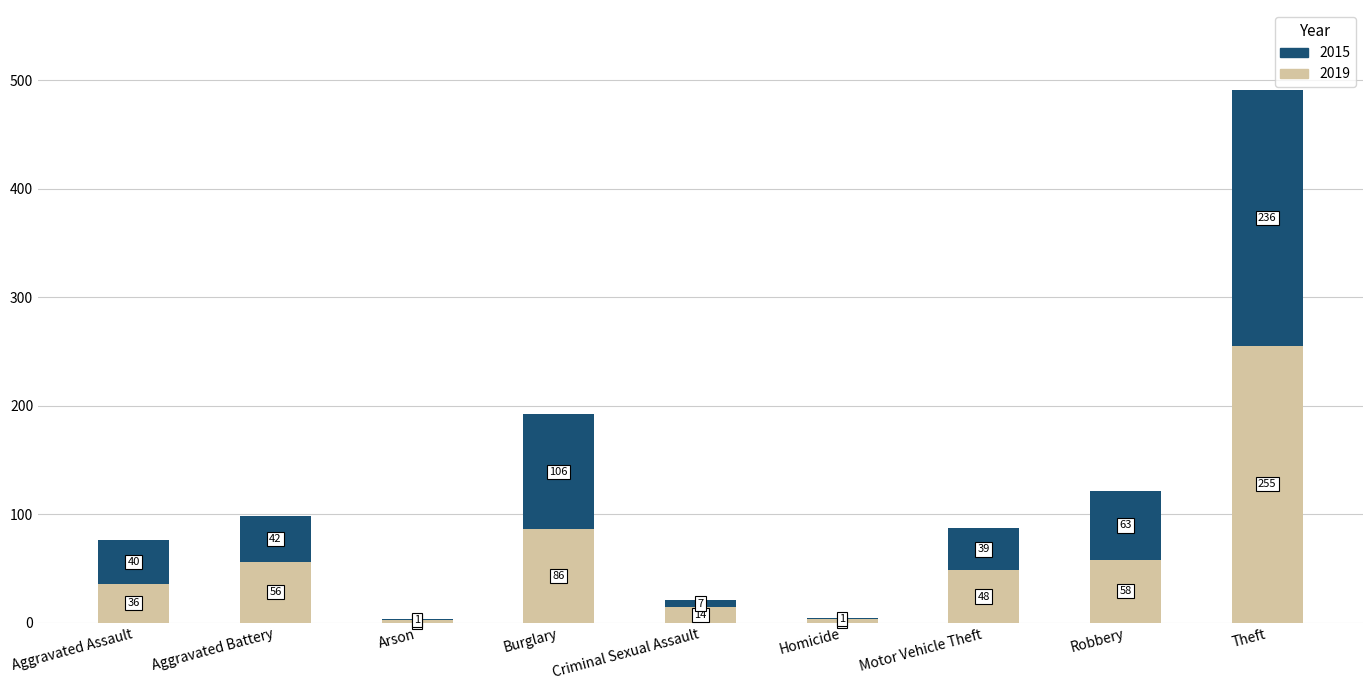

At which label does 2019 reach its peak?

Theft